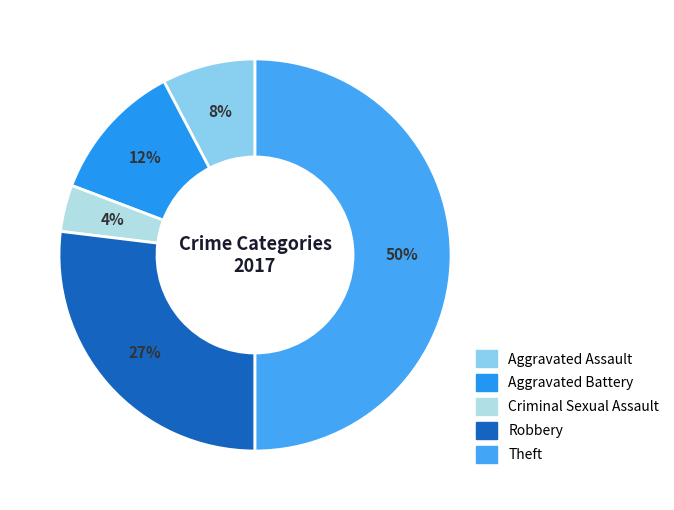

Which slice is the largest?

Theft